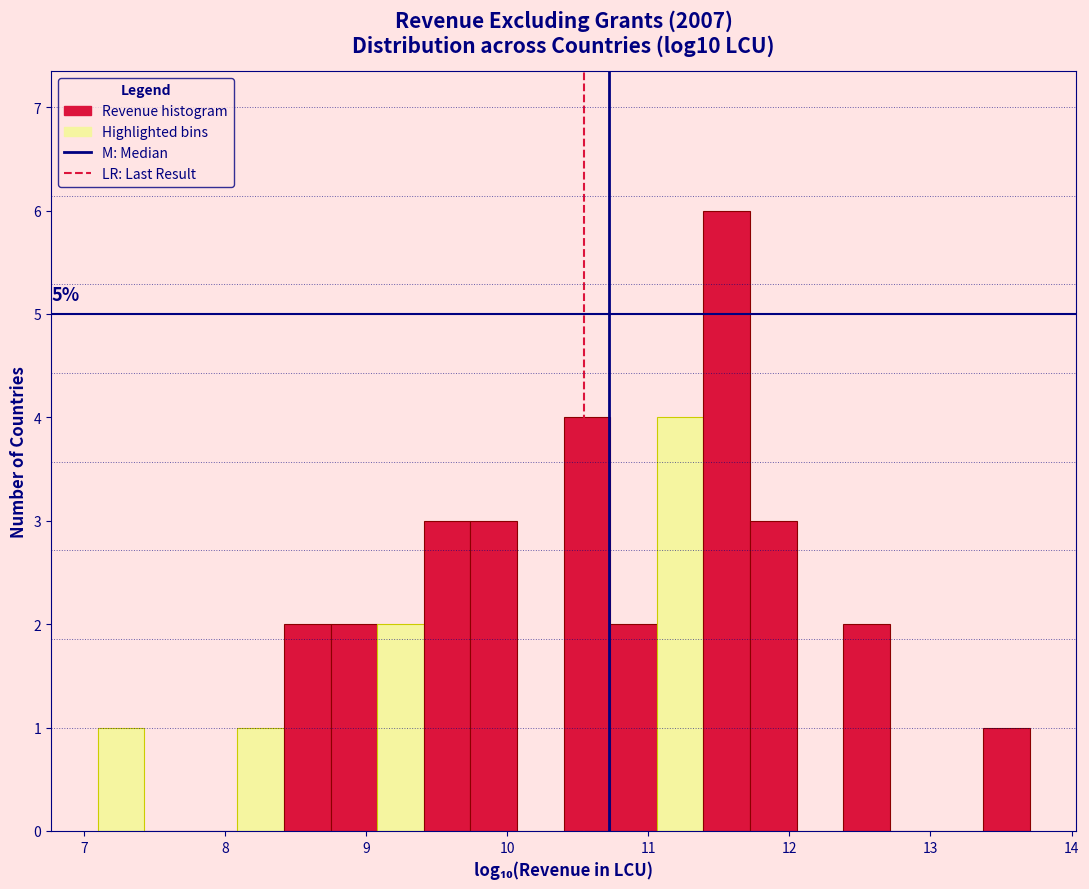

Read against the x-axis, roughly where is the centre of the tallest bar?

11.6